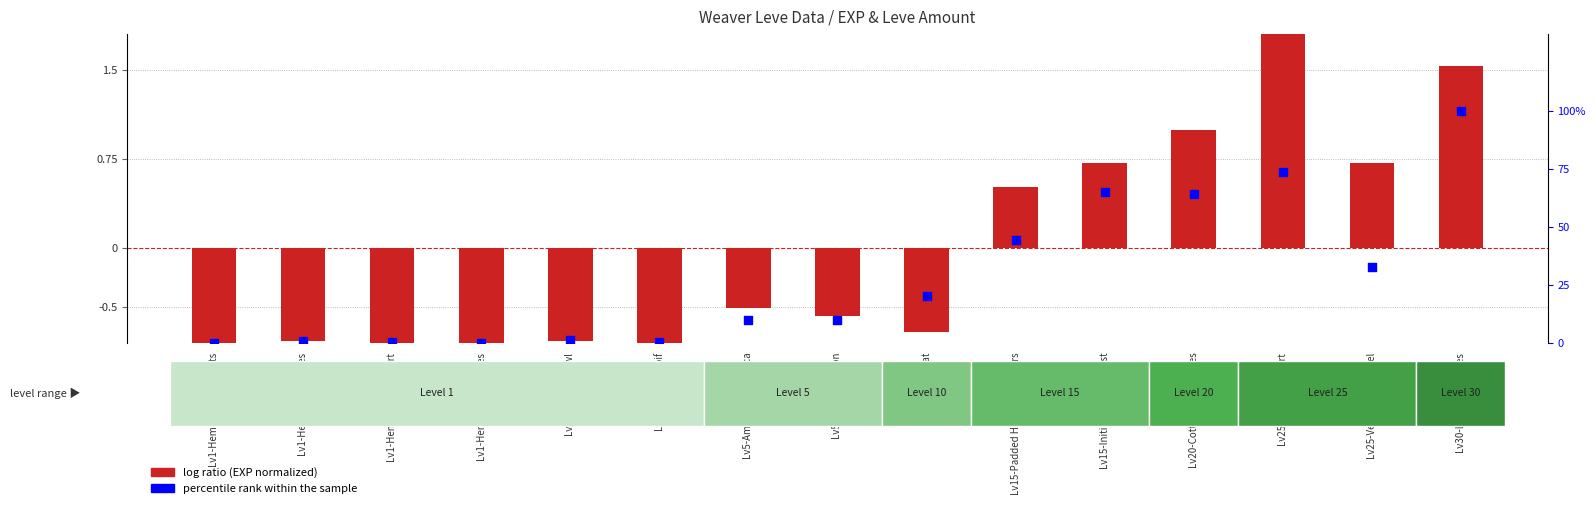

Which series reaches the maximum Y coordinate?

percentile rank within the sample